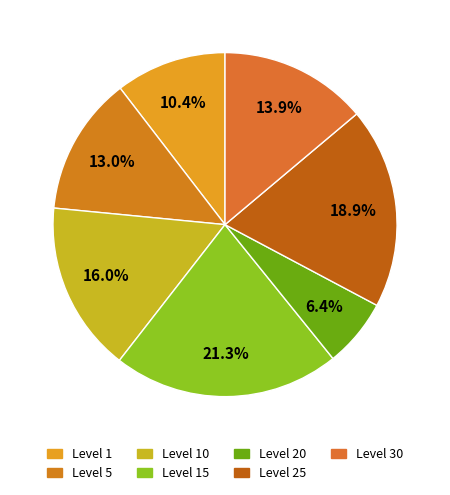

To the nearest percent, what is the difference between the Level 5 and Level 15 slice percentages?

8%